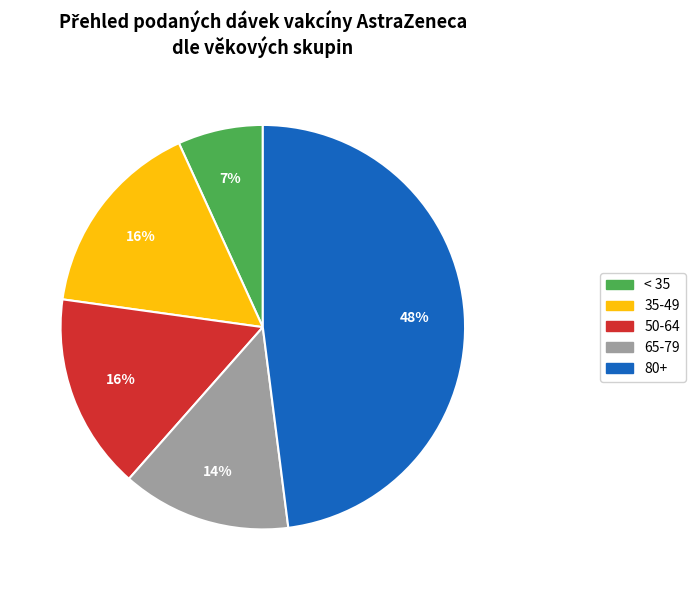

How many slices are in this pie chart?

5